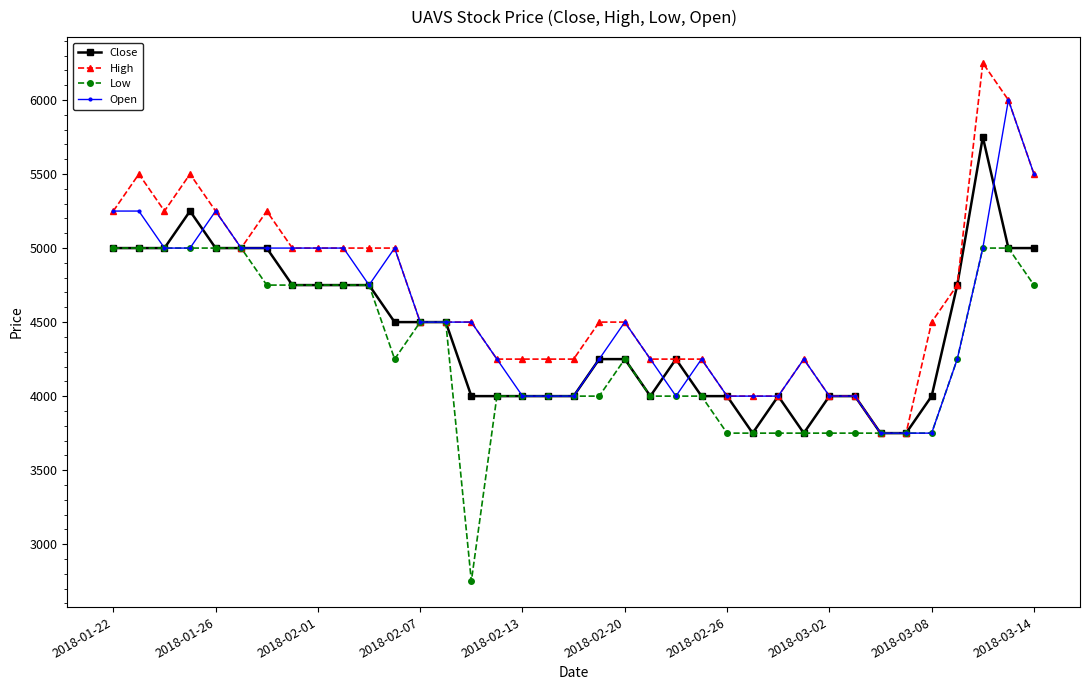

Rank the series by their maximum value, from highest to lowest.

High, Open, Close, Low